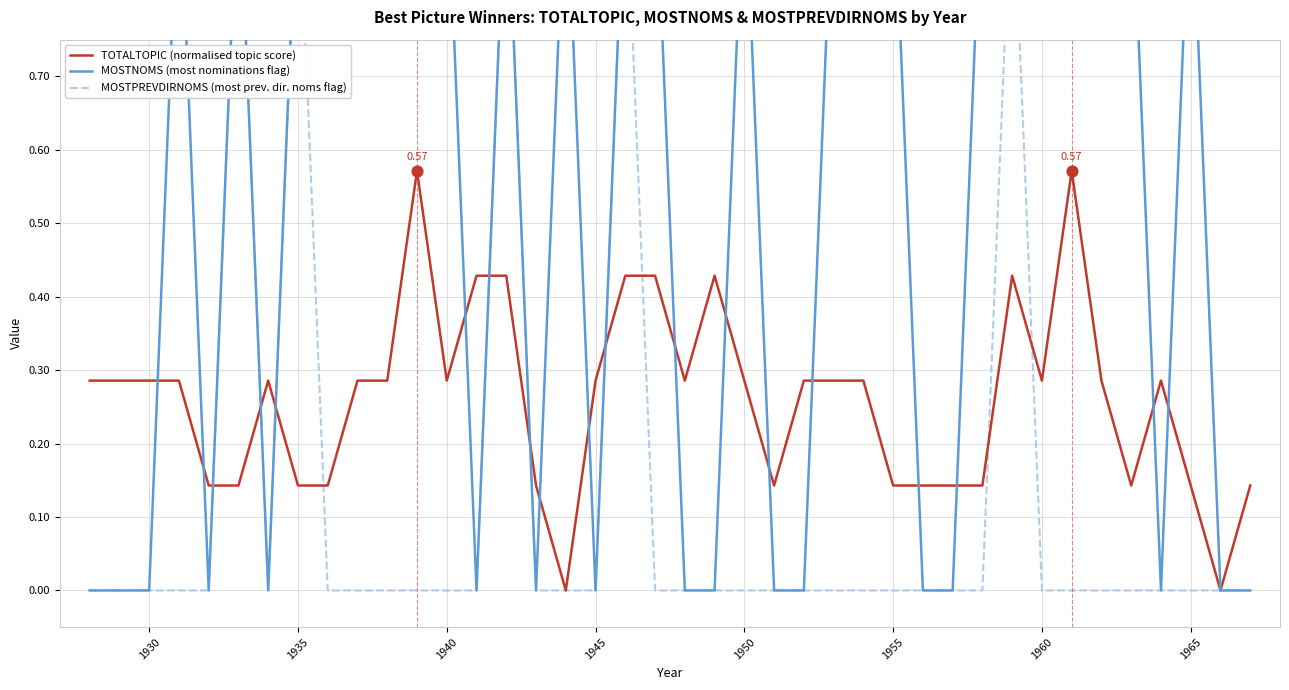

Which series reaches the maximum Y coordinate?

MOSTNOMS (most nominations flag)